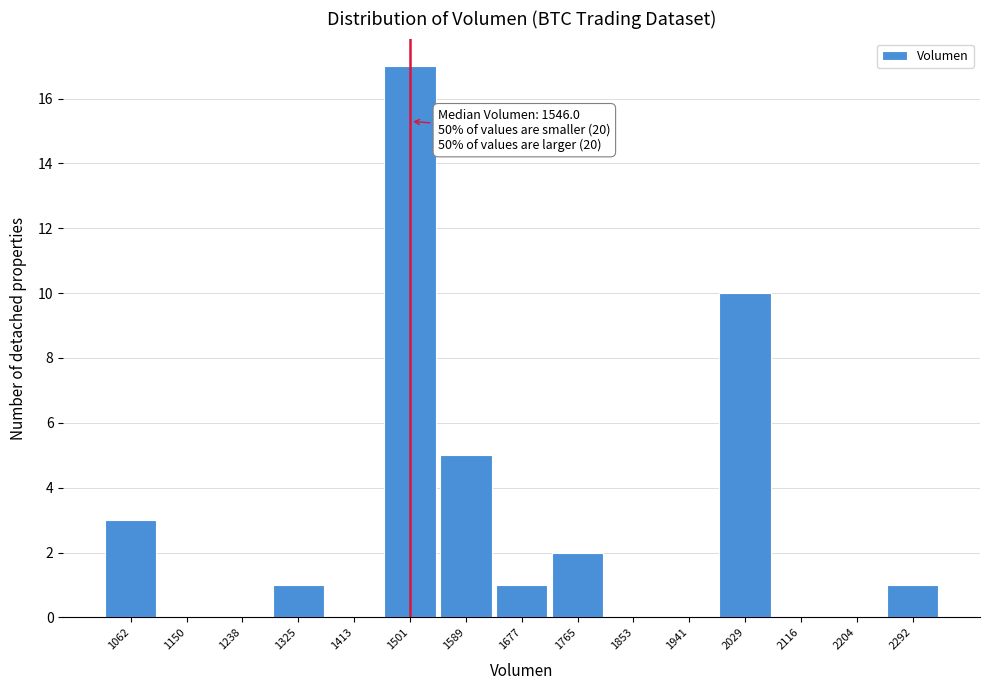

Reading left to right, extract all data points from this chart.

1062=3	1150=0	1238=0	1325=1	1413=0	1501=17	1589=5	1677=1	1765=2	1853=0	1941=0	2029=10	2116=0	2204=0	2292=1